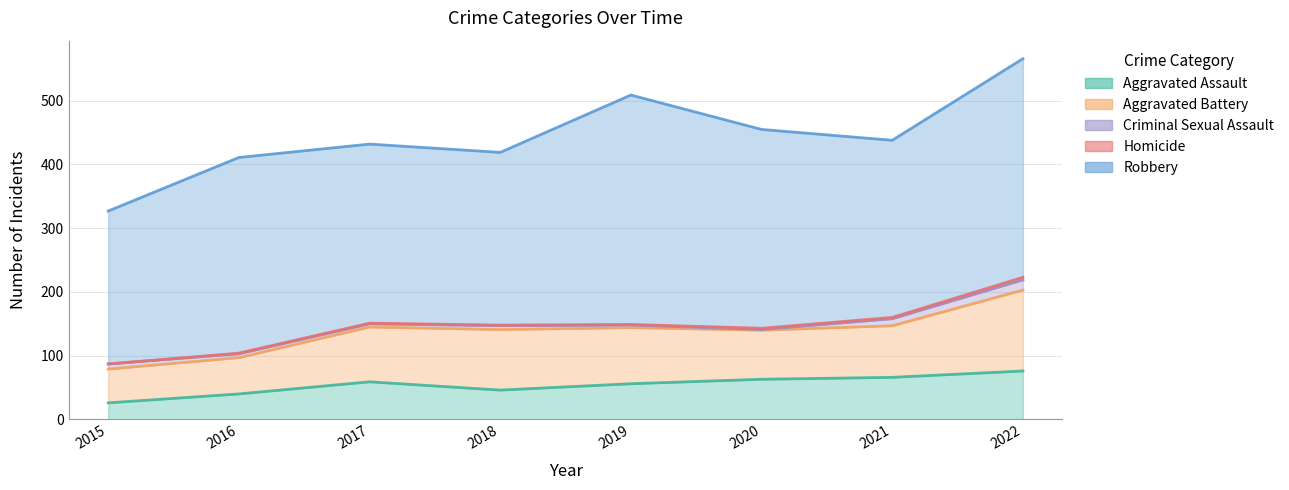

Does the chart have visible grid lines?

Yes